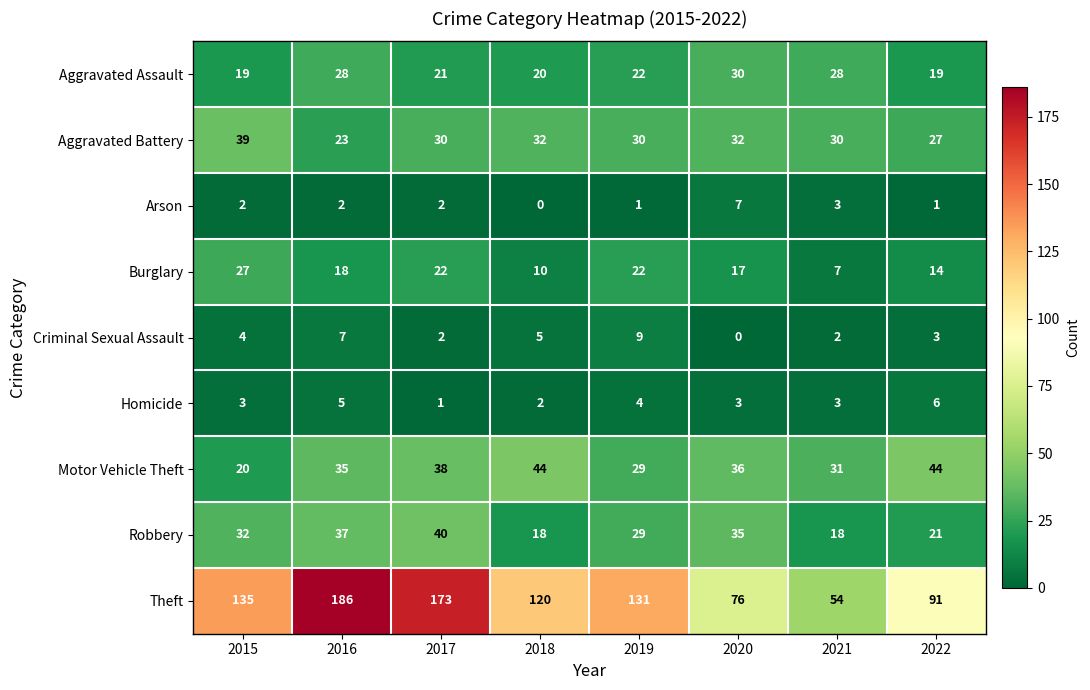

What is the difference between the Motor Vehicle Theft values at 2018 and 2015?

24